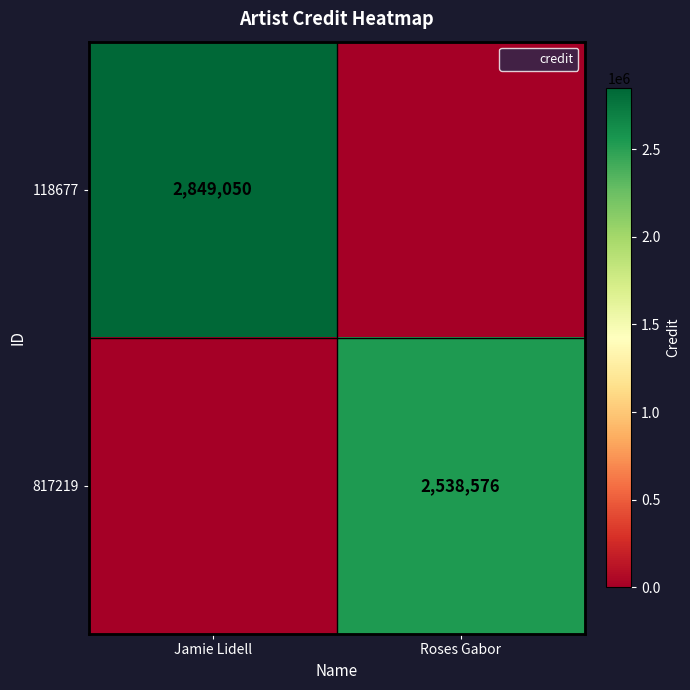

List the labels in order of 118677 value, largest first.

Jamie Lidell, Roses Gabor